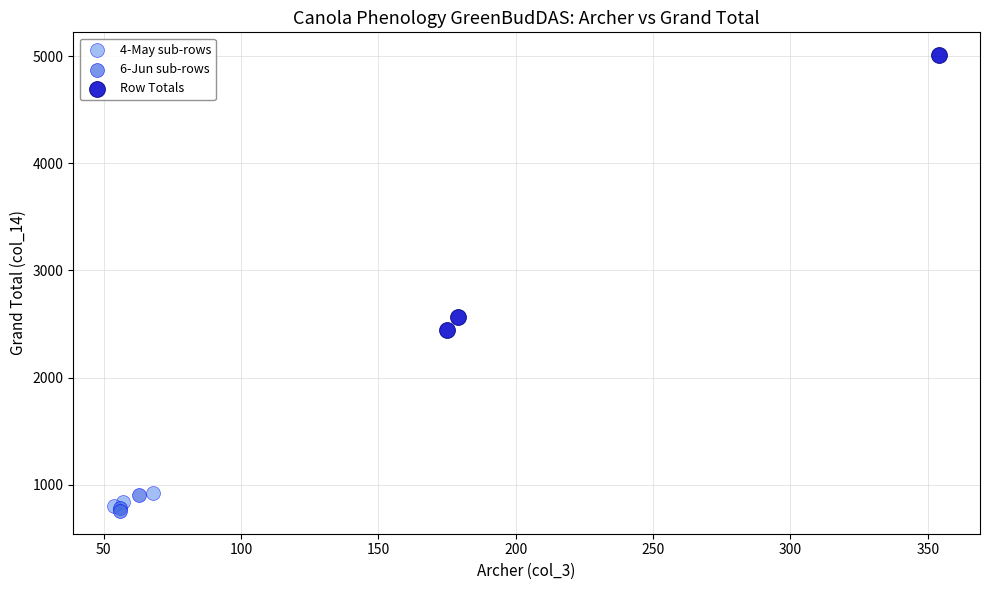

Which series has the largest Y range (max minus min)?

Row Totals